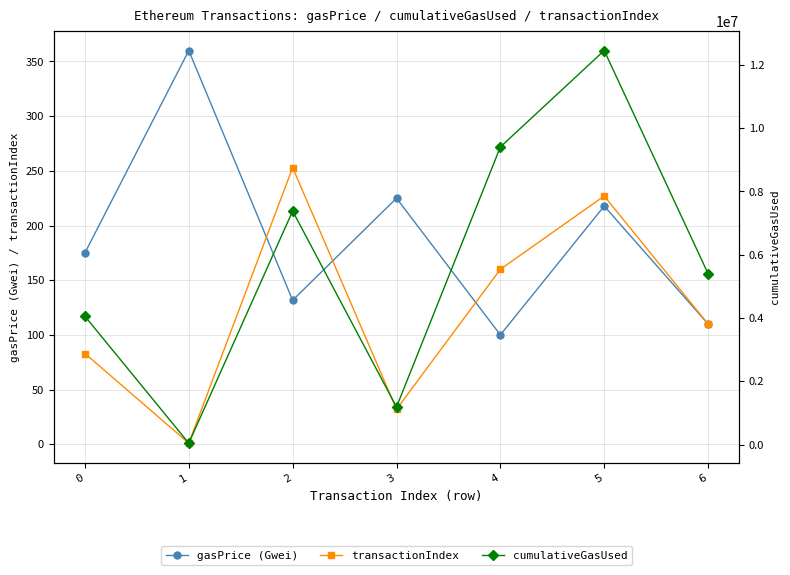

The value of transactionIndex at 5 is 78.1. True or false?

False